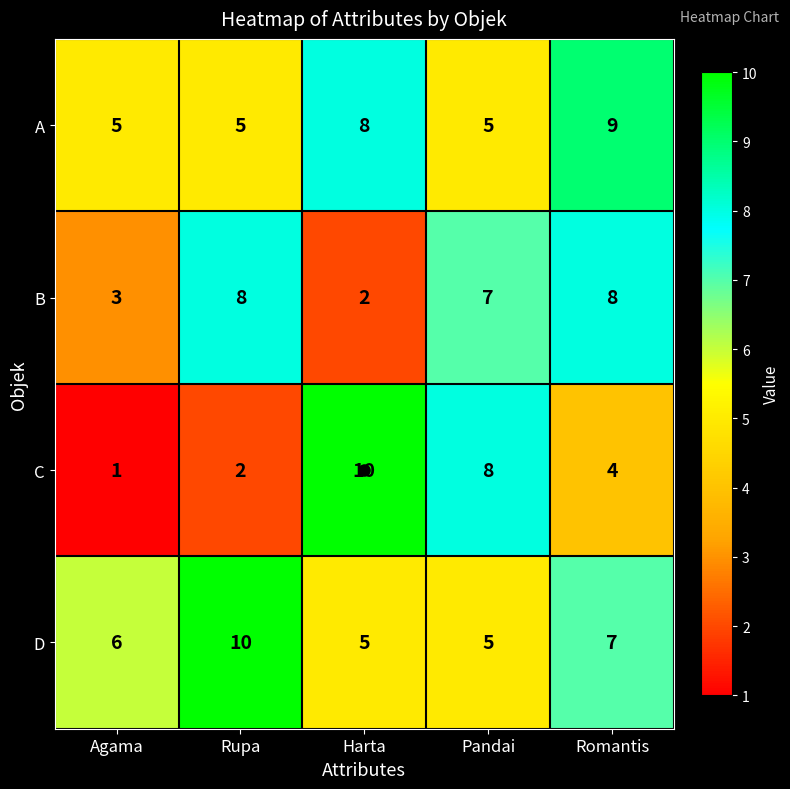

What is the sum of all D values?

33